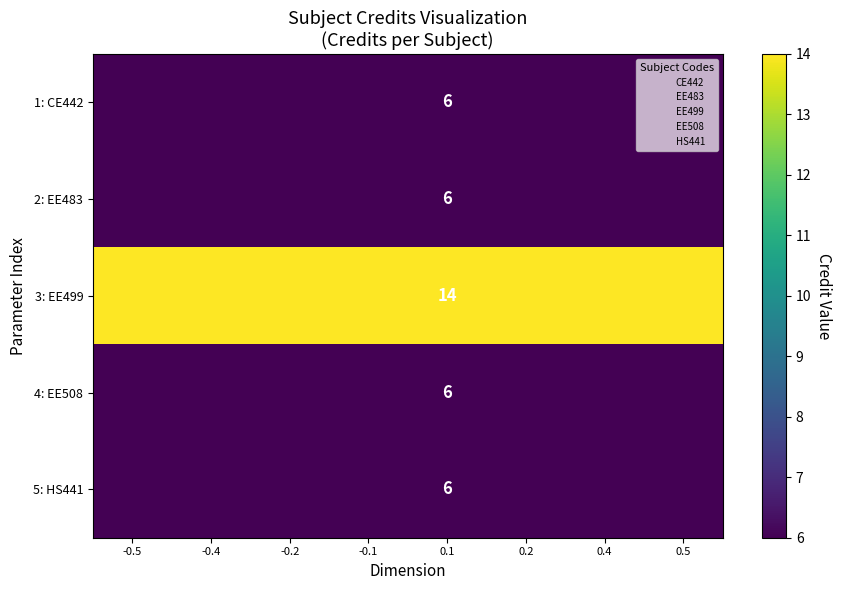

True or false: 1: CE442 has a value of 6 at 0.1.

True